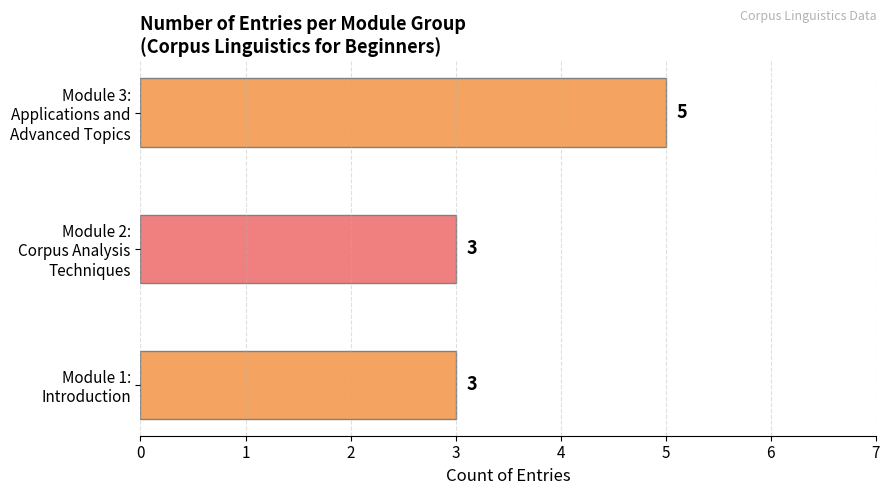

What is the minimum value shown in the chart?

3